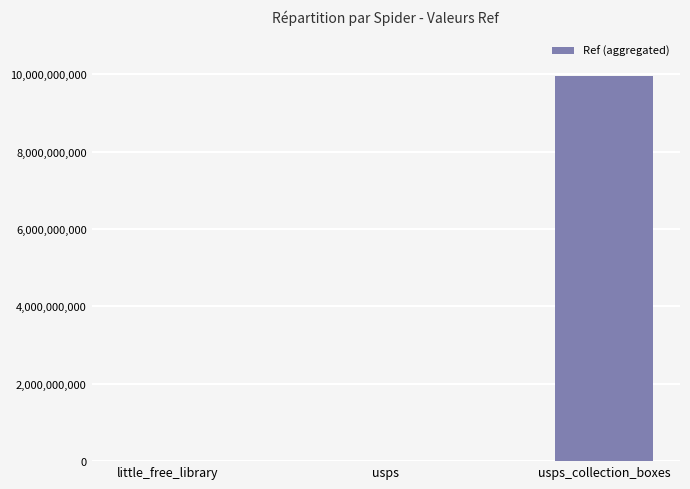

Count the number of data series in this chart.

1